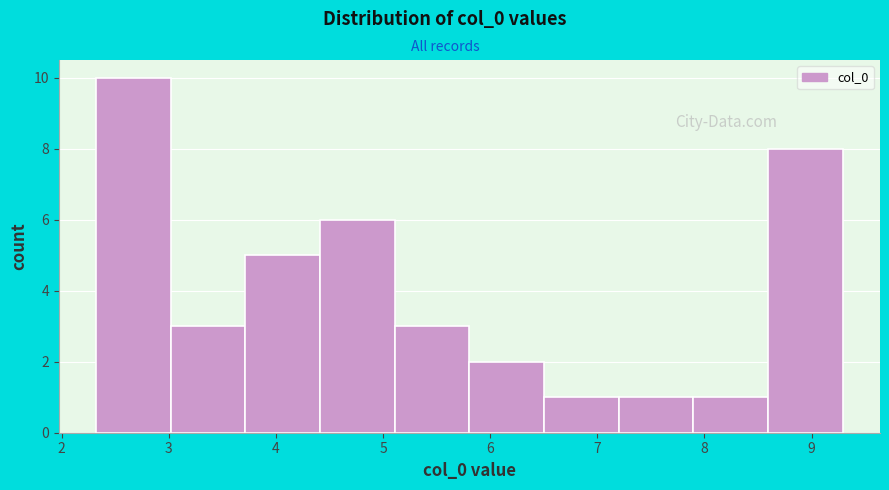

Which range on the x-axis has the tallest bar?

2.3 to 3.0